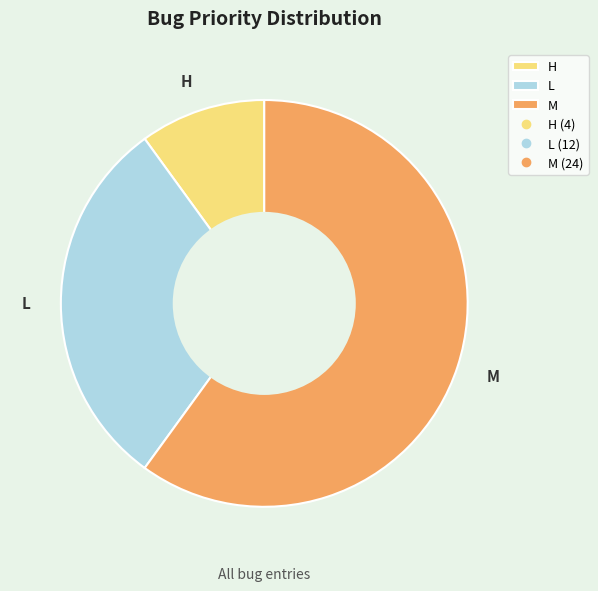

Combined, do M and H account for over 50%?

Yes